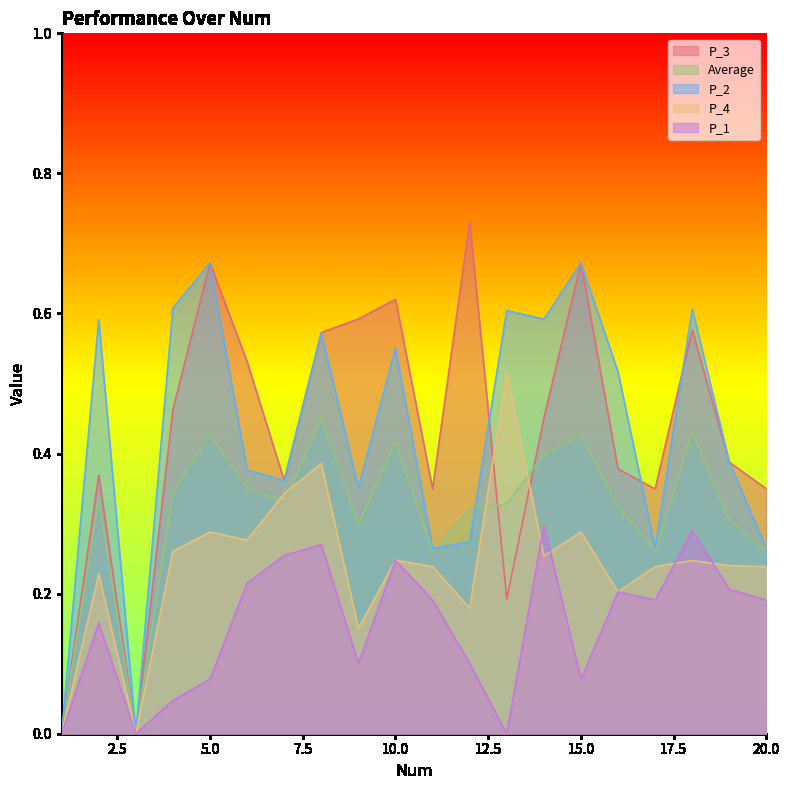

True or false: P_2 has more than 0 interior local peaks.

True